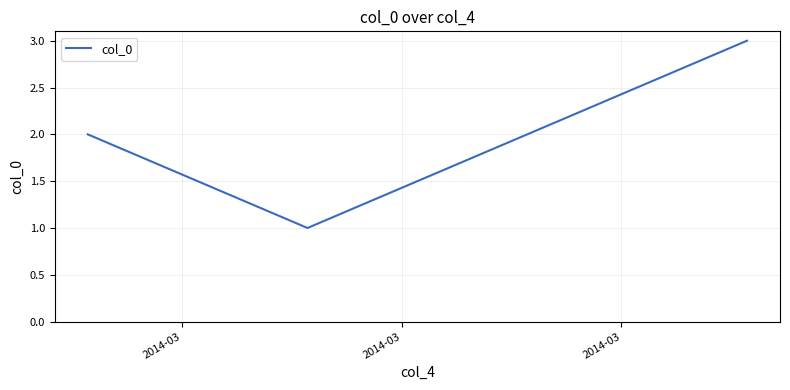

What is the sum of all values?

6